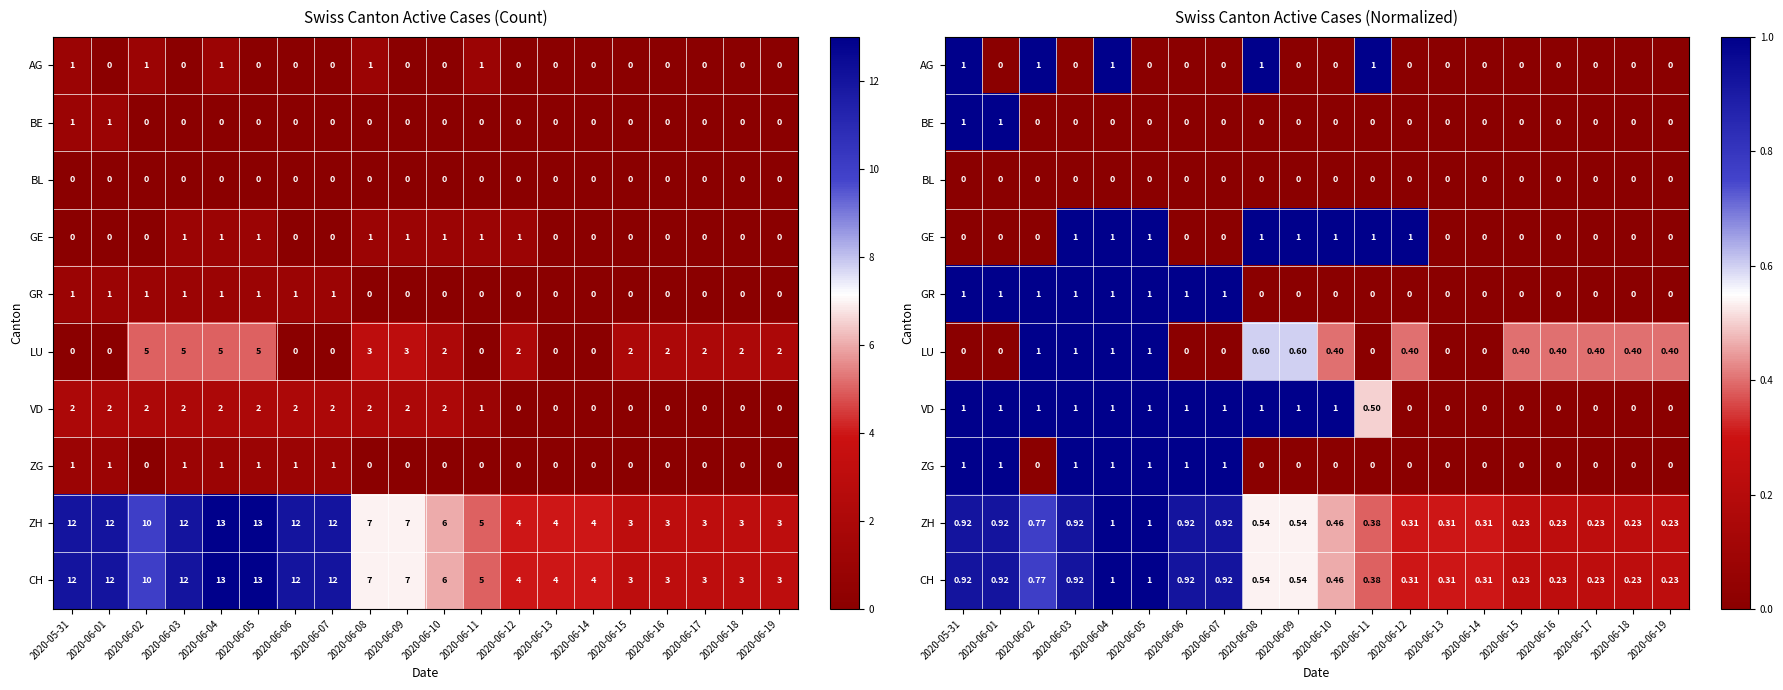

The VD series shows -0.4 at 2020-06-12. True or false?

False